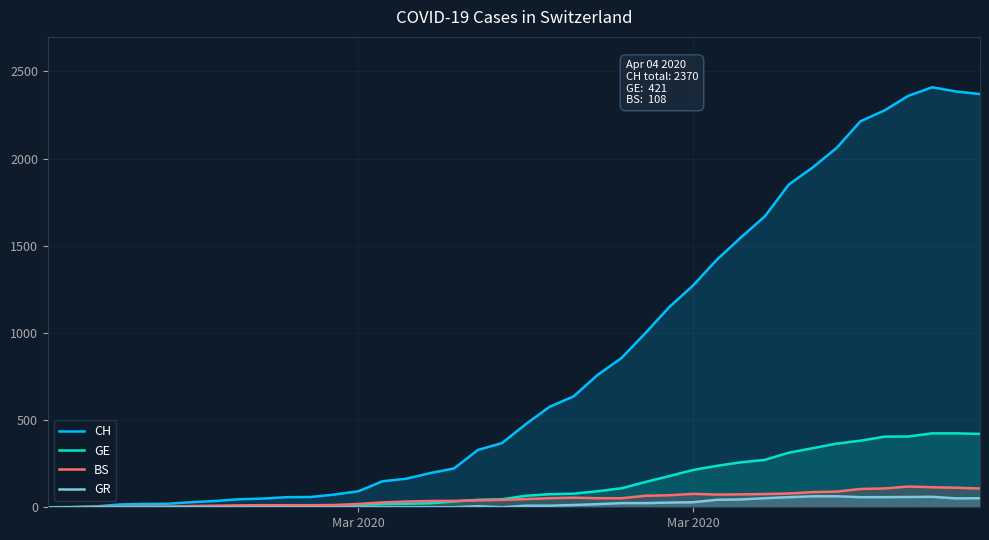

How many lines are shown in the chart?

4